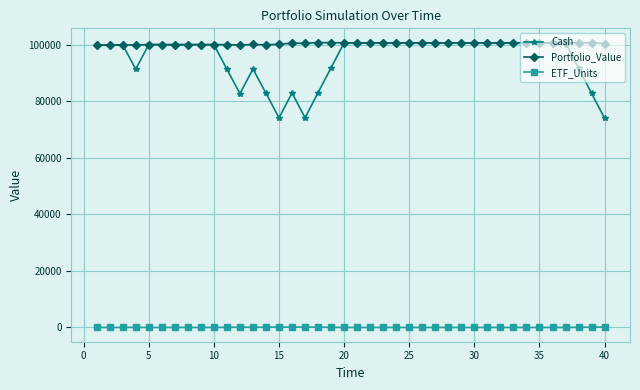

Which series has the largest range (max minus min)?

Cash